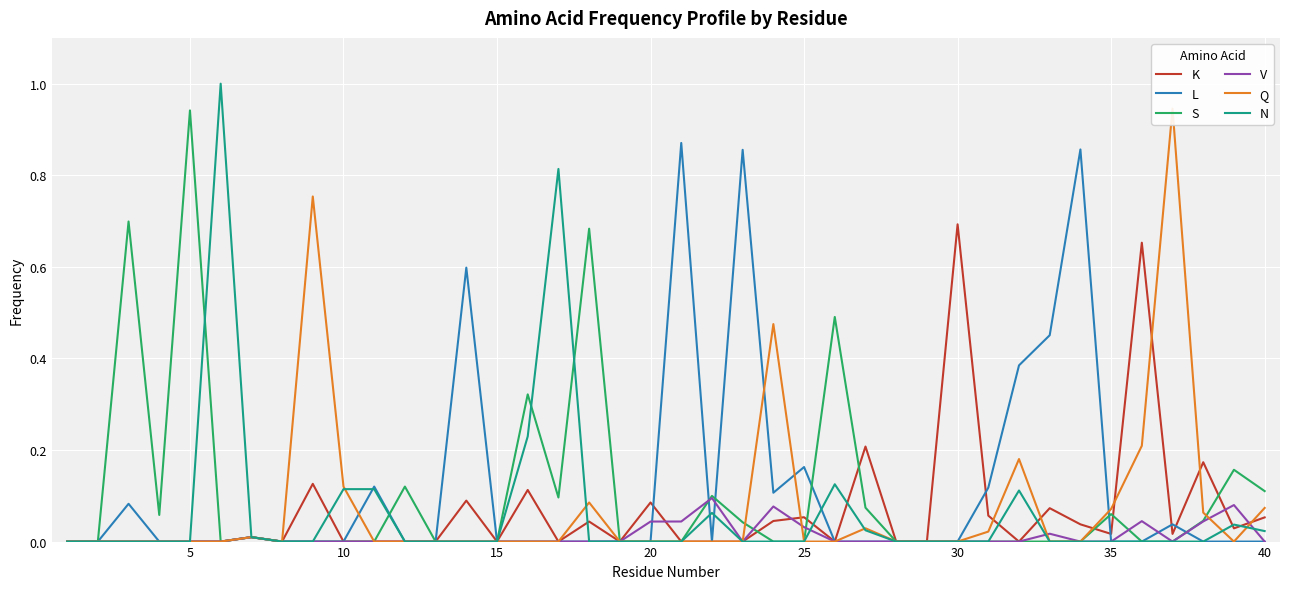

What is the value of the K point at the 25th from the left?

0.1